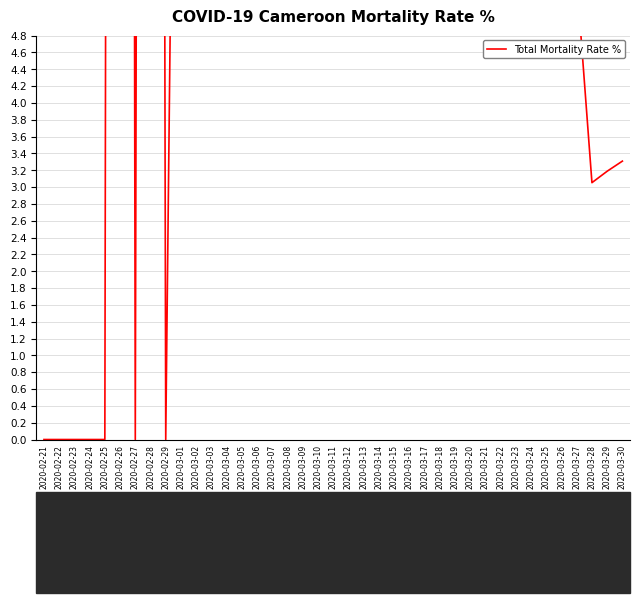

Reading left to right, list all the values displayed in this chart.

0.0	0.0	0.0	0.0	0.0	100.0	0.0	80.0	0.0	16.7	25.0	50.0	27.3	18.5	25.0	10.0	32.2	55.0	25.6	19.6	20.4	16.9	10.8	7.5	13.0	12.5	11.4	9.8	9.8	6.6	6.4	7.7	9.3	7.4	5.3	5.5	3.1	3.2	3.3